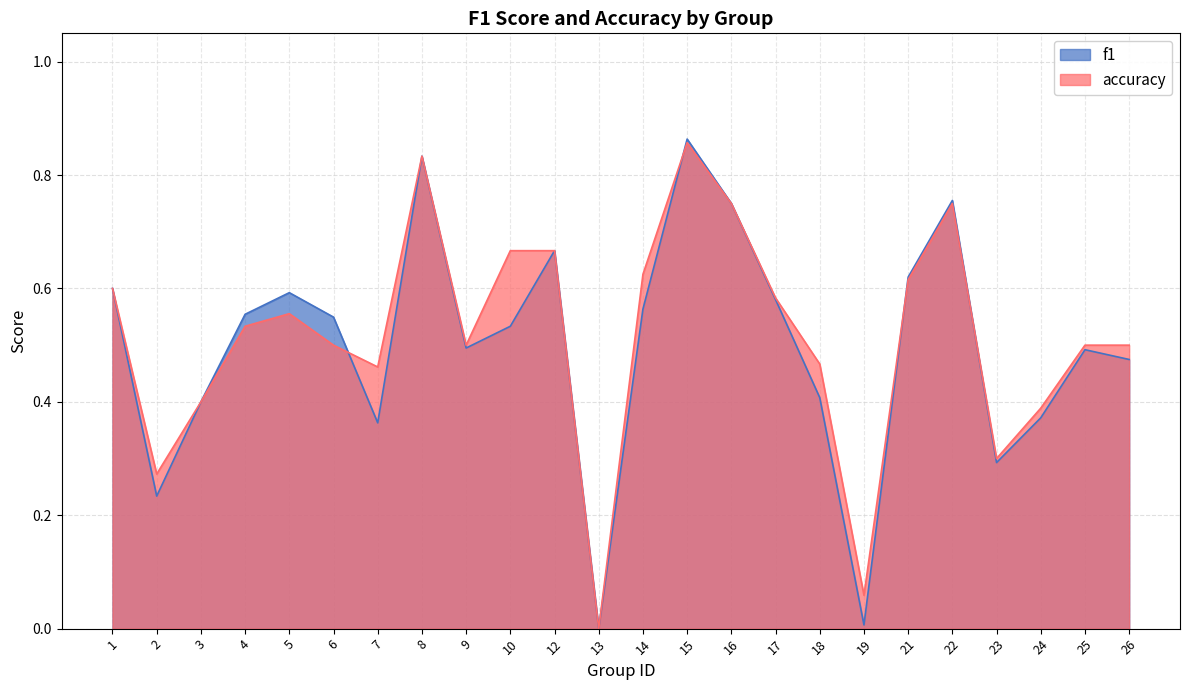

At which category does the chart reach its peak across all series?

15